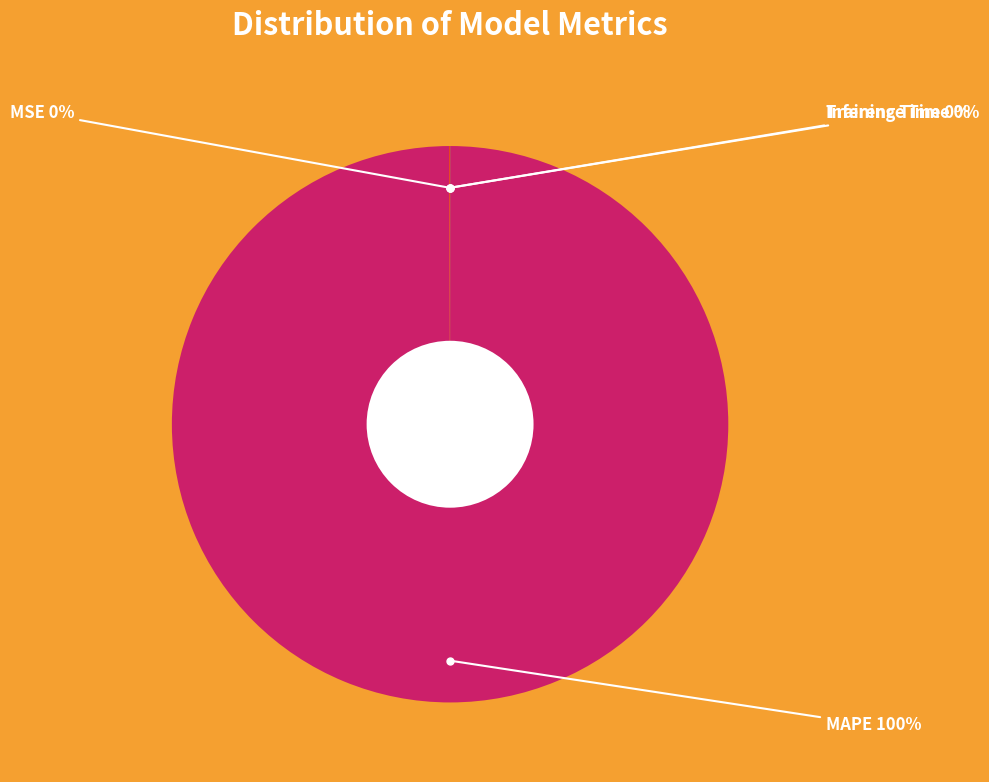

To the nearest percent, what is the difference between the largest and smallest slice percentages?

100%